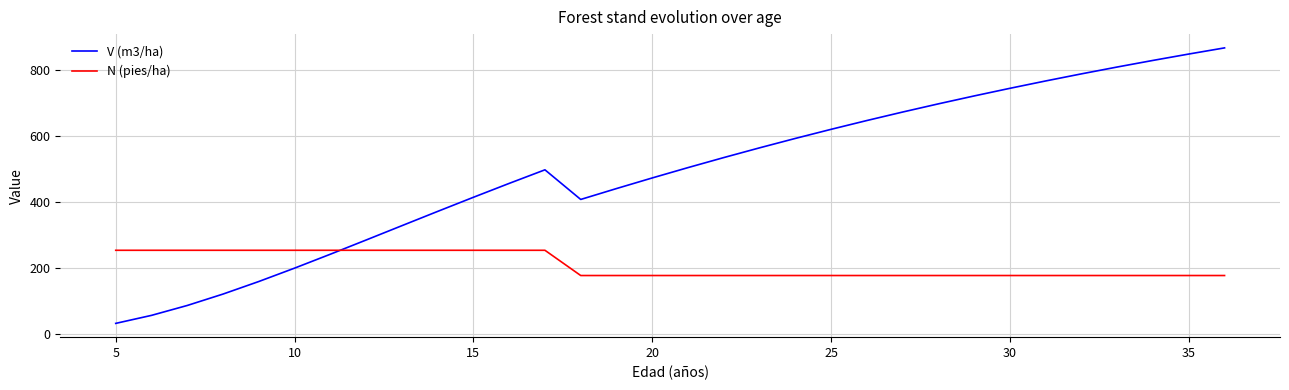

Which series has the largest range (max minus min)?

V (m3/ha)